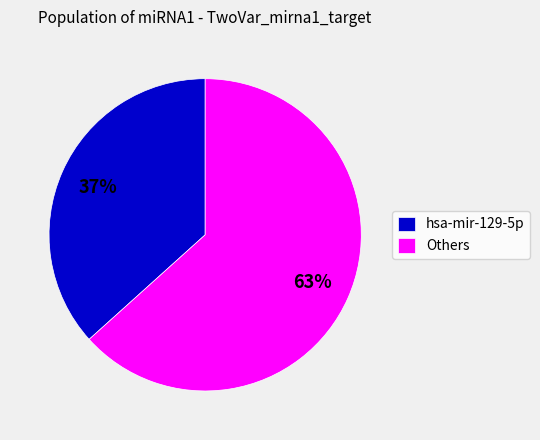

To the nearest percent, what is the average slice percentage?

50%